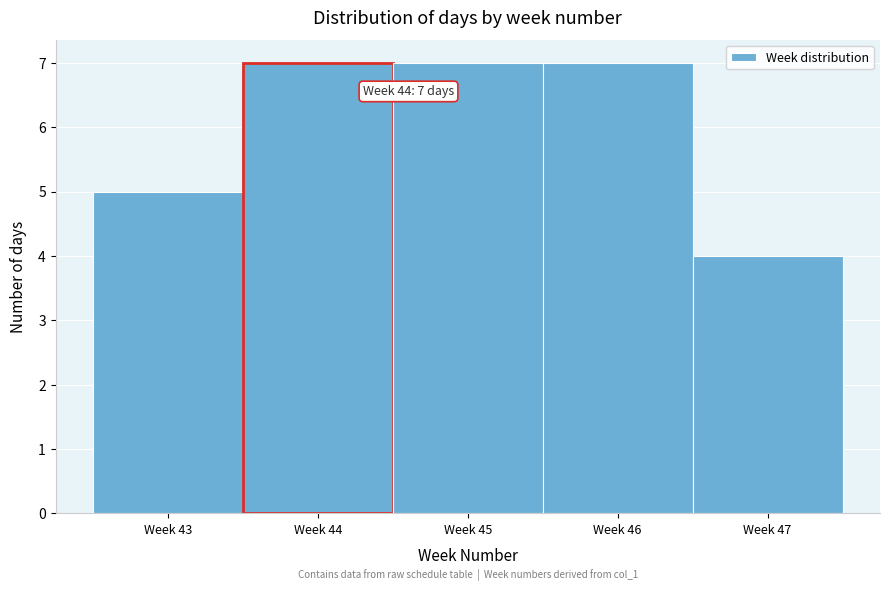

Reading left to right, what are all the values shown in this chart?

Week 43=5	Week 44=7	Week 45=7	Week 46=7	Week 47=4